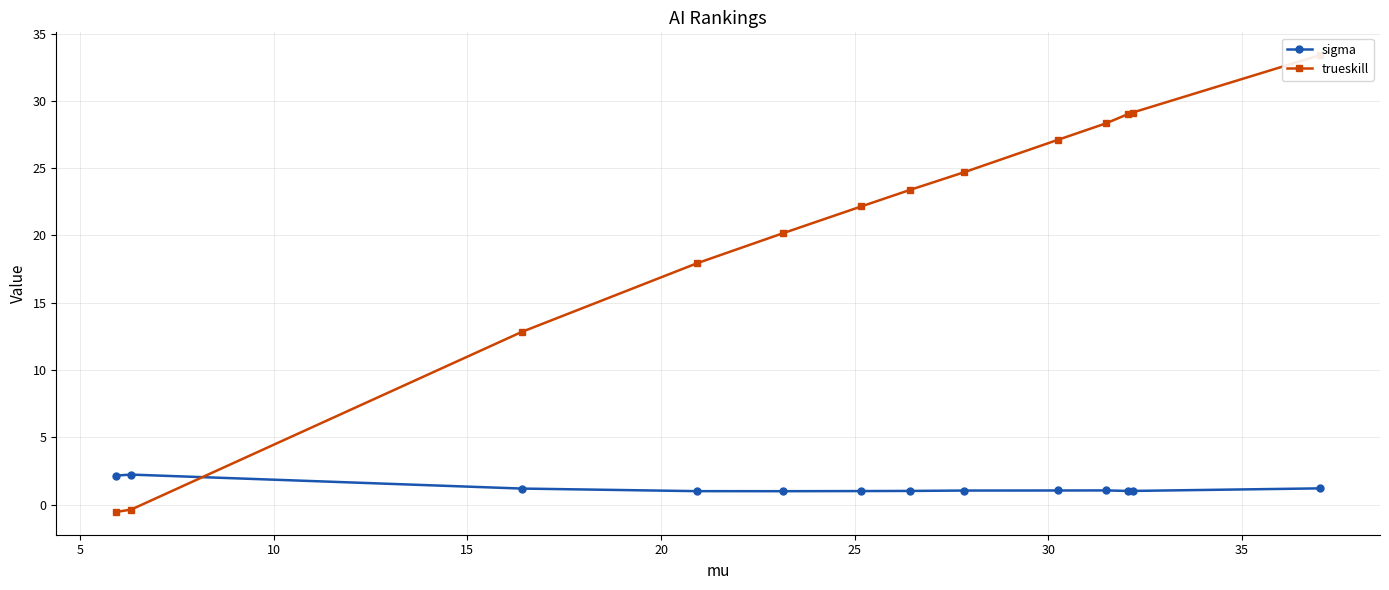

What is the value of the sigma point at the 9th from the left?

1.0